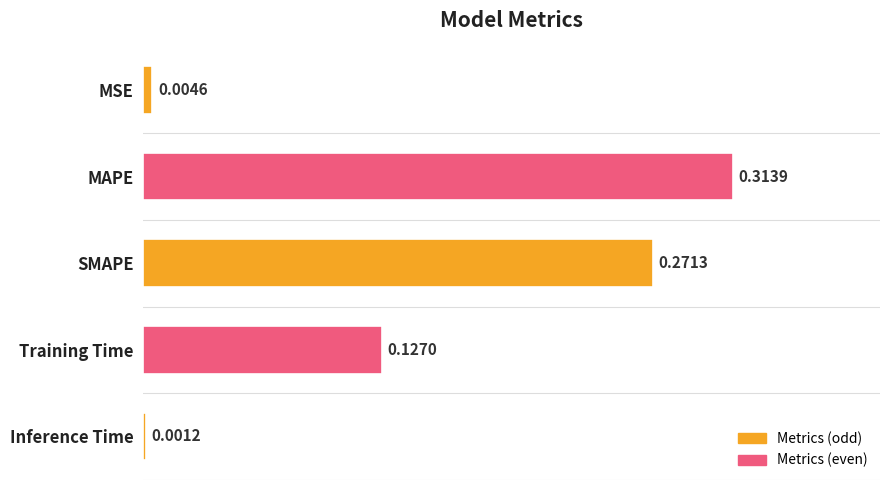

What is the sum of all values?

0.7